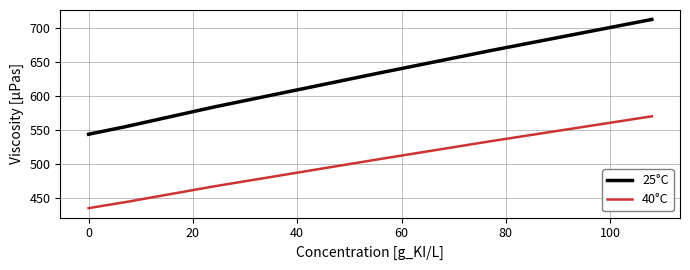

Which series has the largest range (max minus min)?

25°C